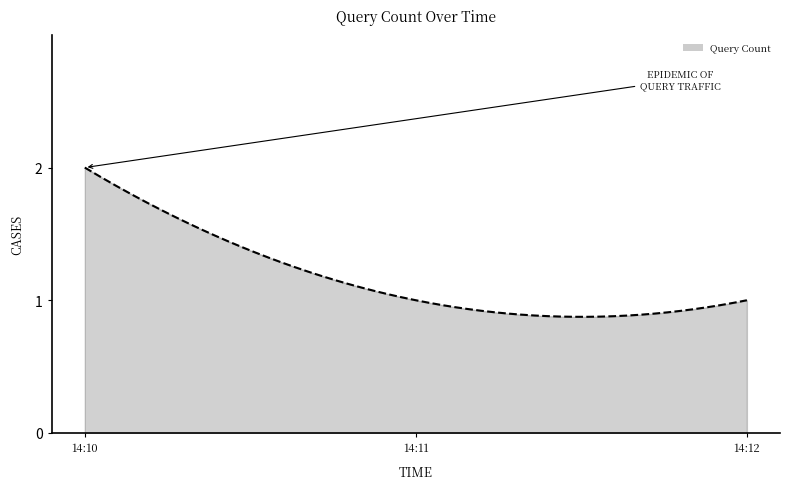

Count the number of categories in the chart.

300